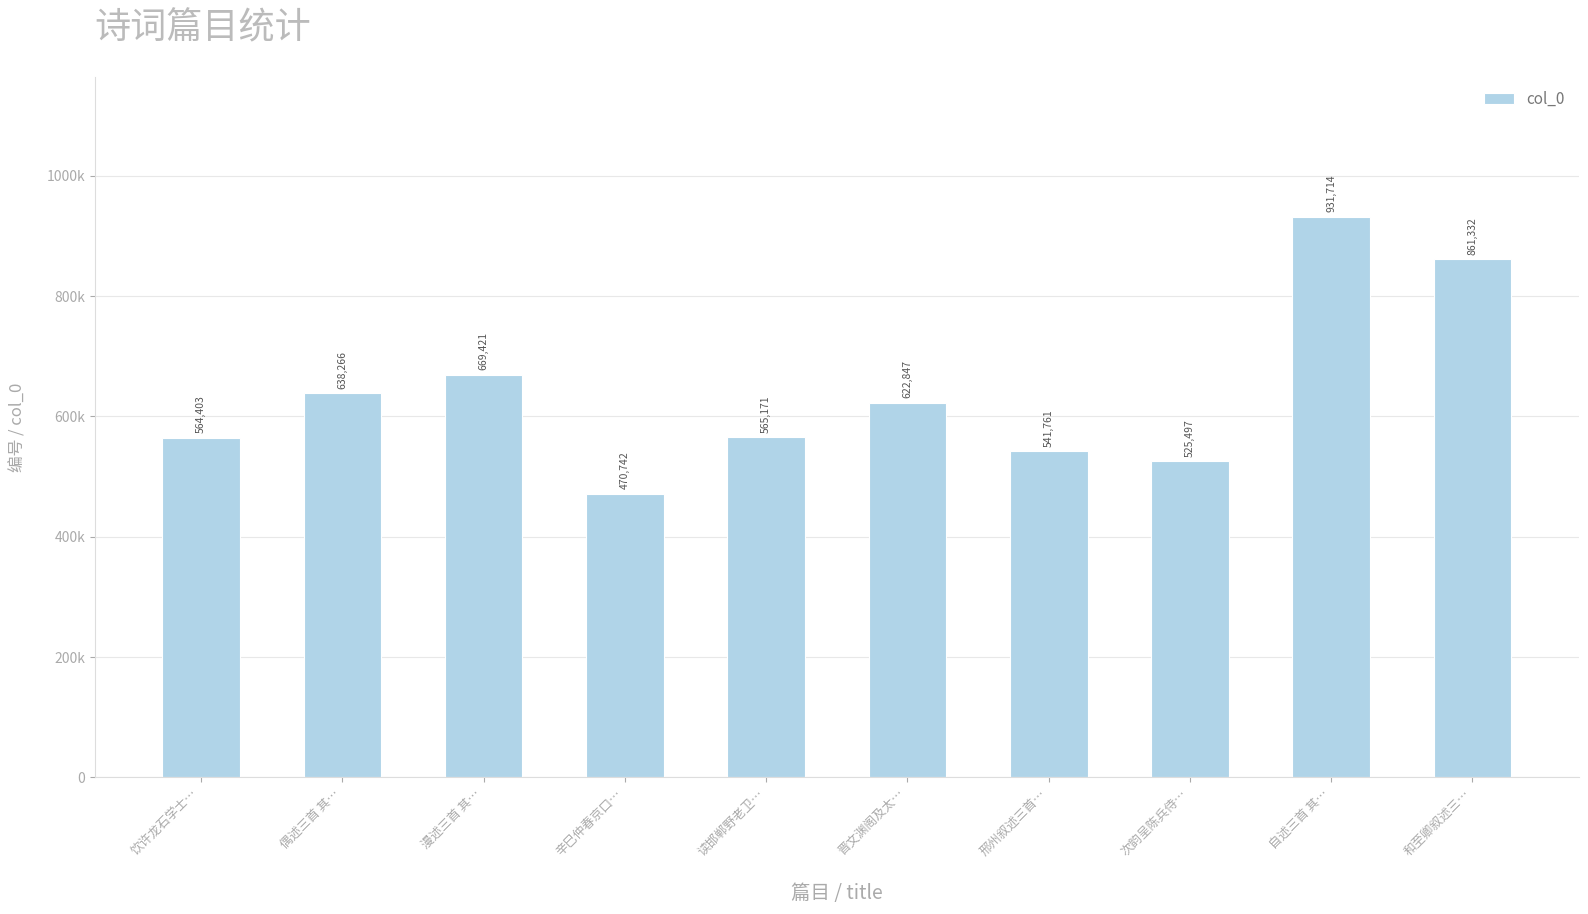

What is the smallest value displayed?

470742